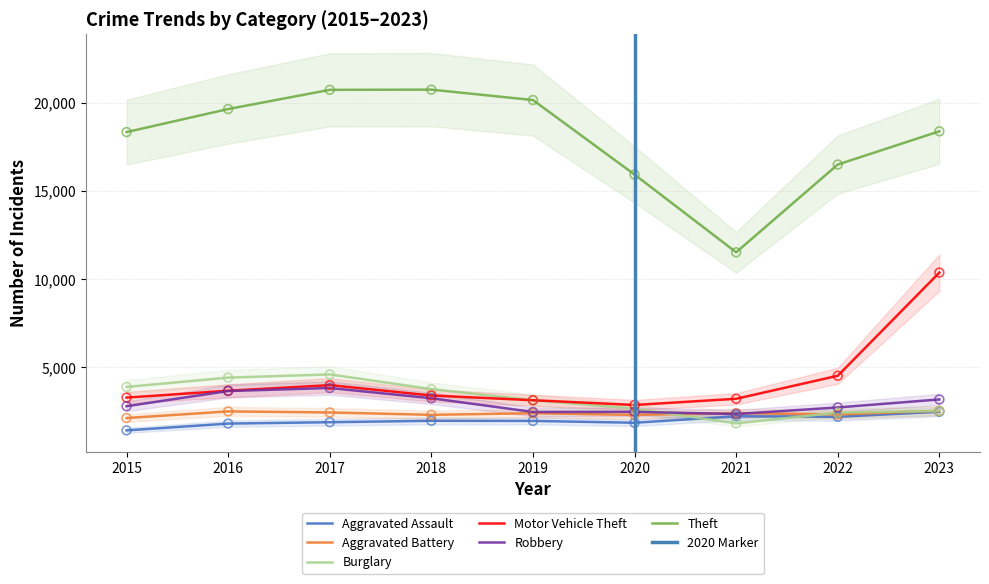

Is the value of Motor Vehicle Theft at 2020 greater than the value of Theft at 2018?

No